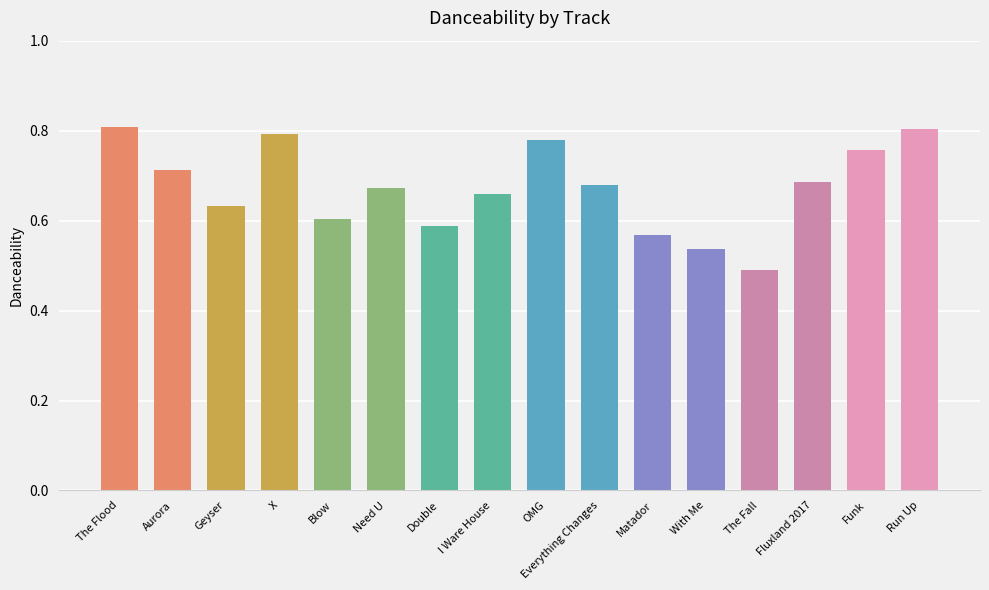

What is the sum of all values?

10.8